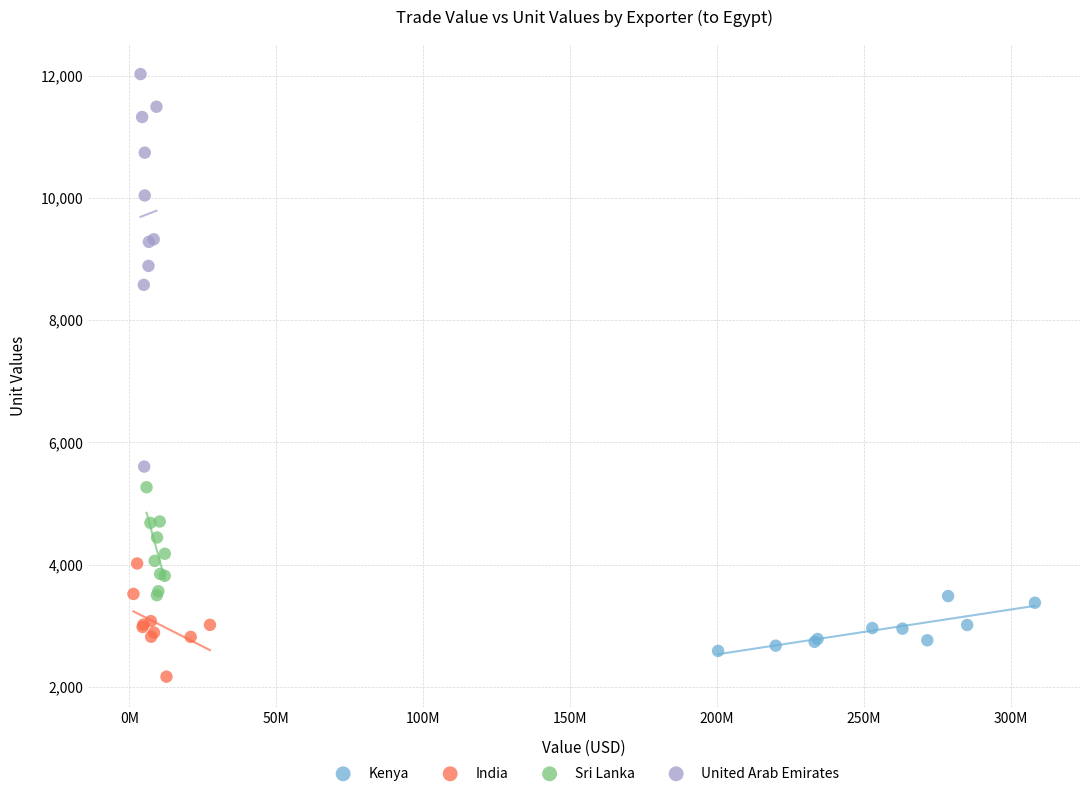

What are all the series names shown in the legend?

Kenya, India, Sri Lanka, United Arab Emirates